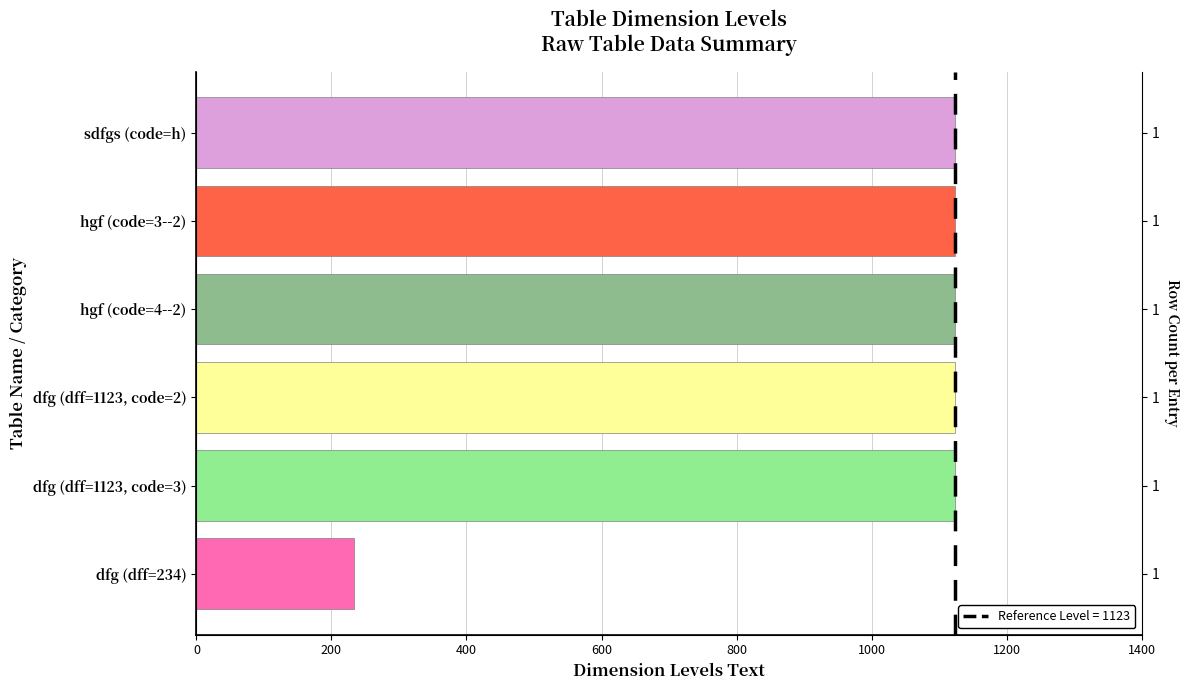

Reading right to left, extract all data points from this chart.

sdfgs (code=h)=1123	hgf (code=3--2)=1123	hgf (code=4--2)=1123	dfg (dff=1123, code=2)=1123	dfg (dff=1123, code=3)=1123	dfg (dff=234)=234